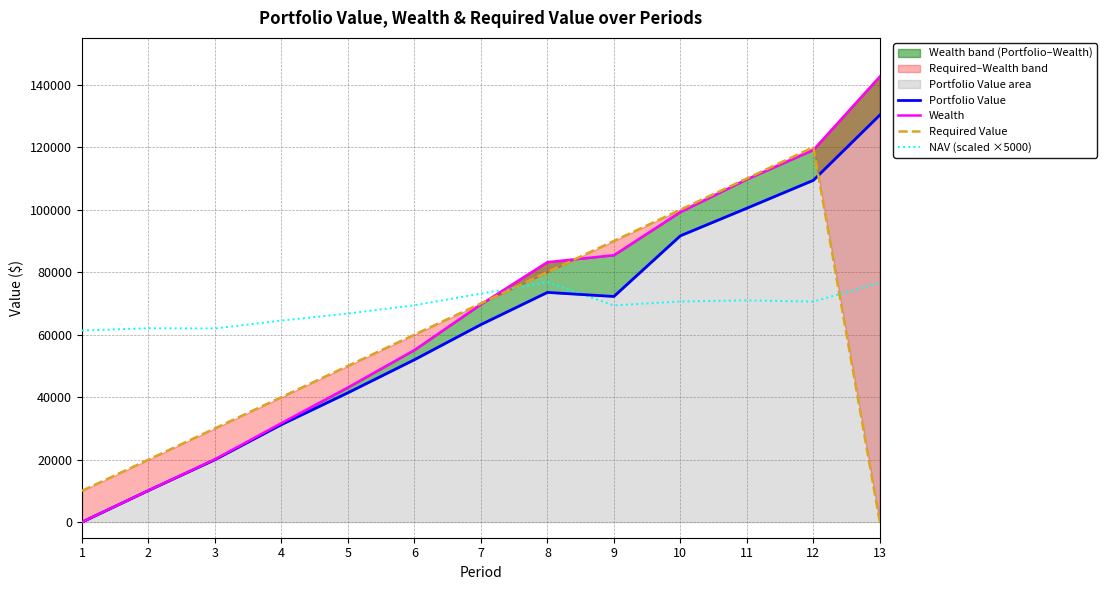

Rank the series at 11 from highest to lowest value.

Required Value, Wealth, Portfolio Value, NAV (scaled ×5000)